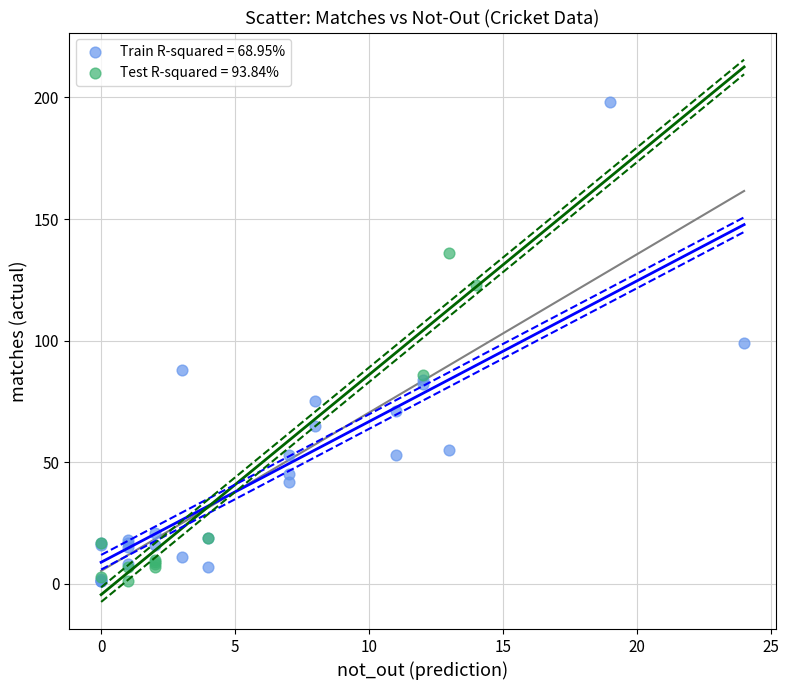

Which series has the widest spread of Y values?

Train R-squared = 68.95%